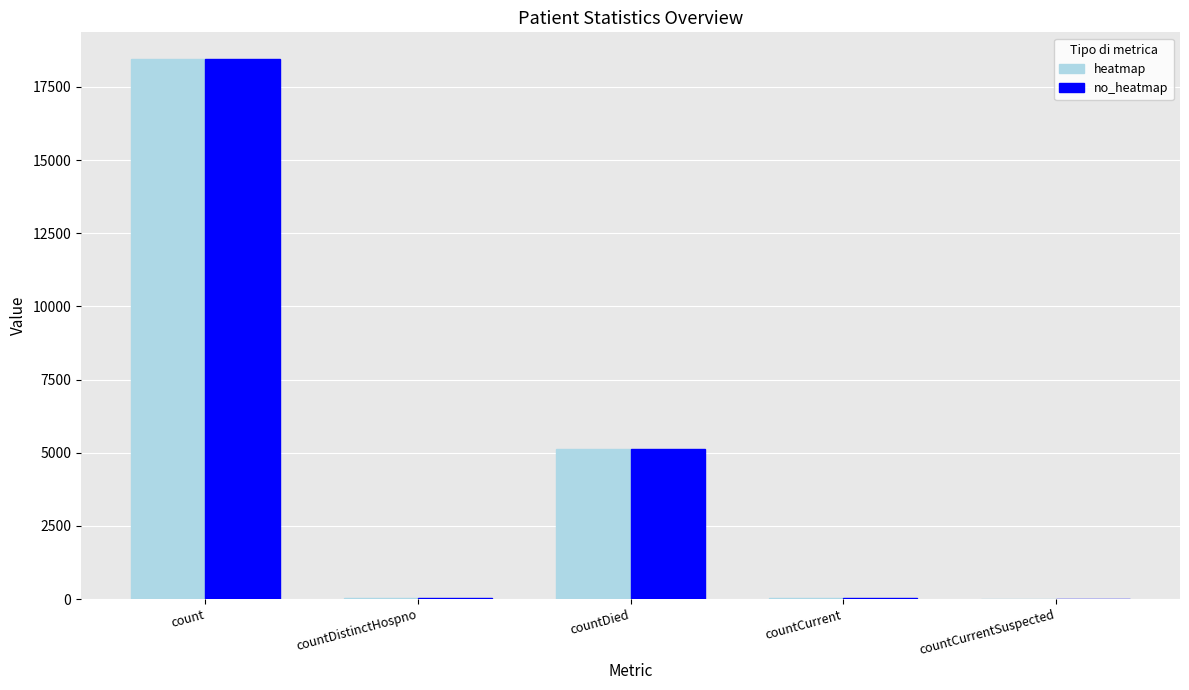

At which label does heatmap first exceed 47?

count